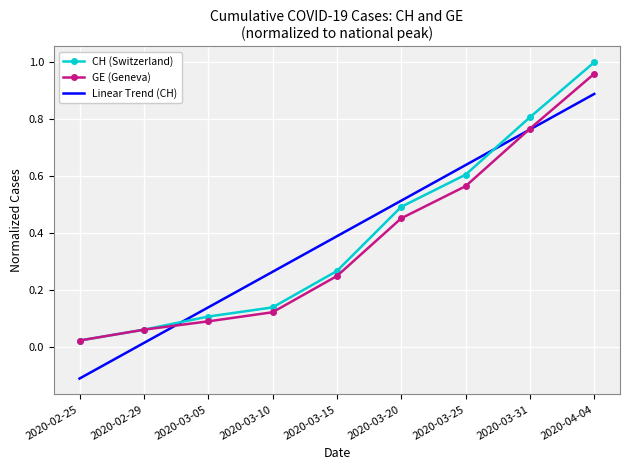

True or false: GE and CH intersect in this chart.

False